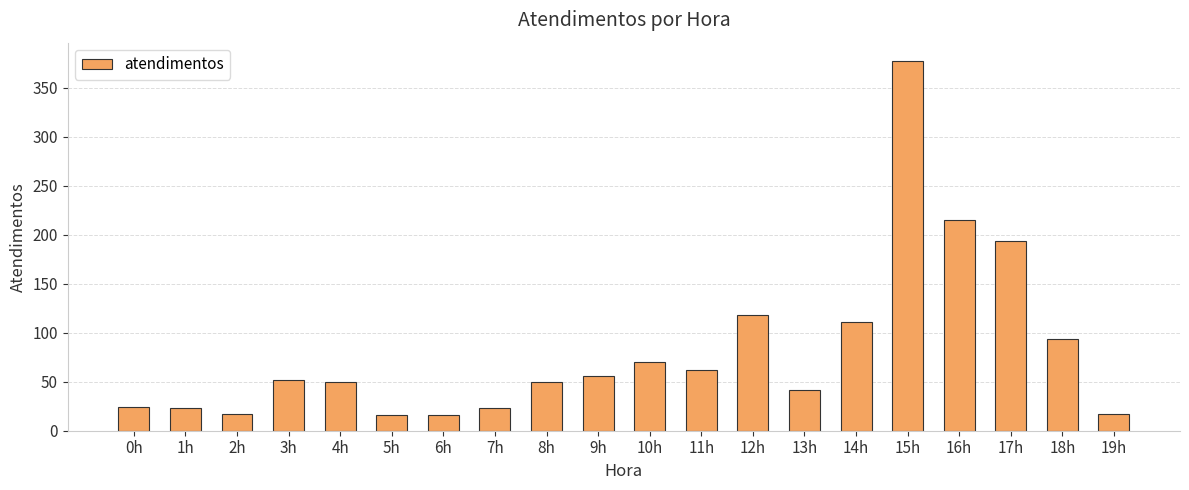

How many bars are there in total?

20